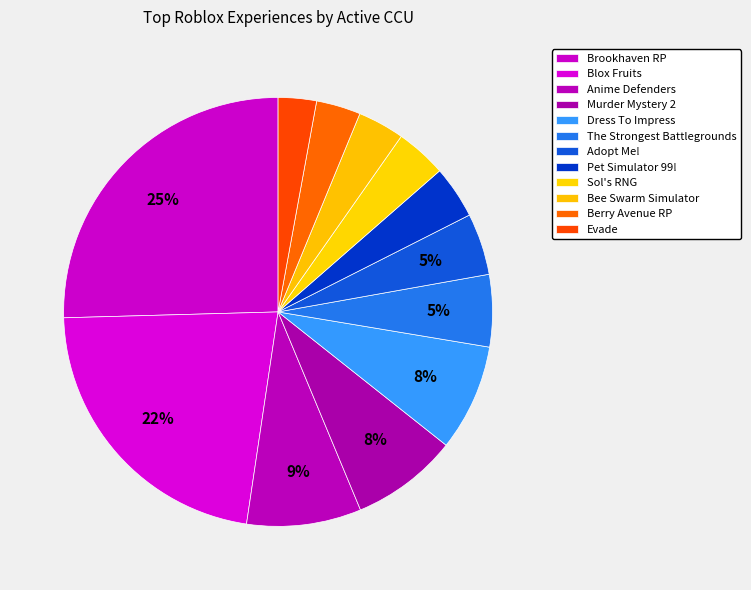

What percentage is the Adopt Me! slice, to the nearest percent?

5%